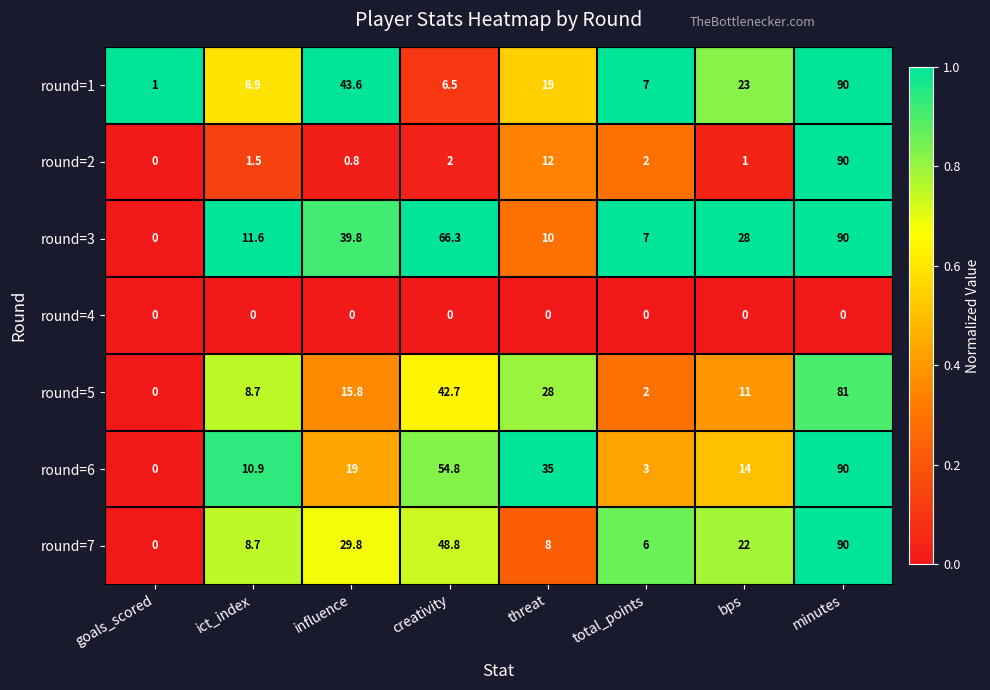

What is the total value across all series at goals_scored?

1.0